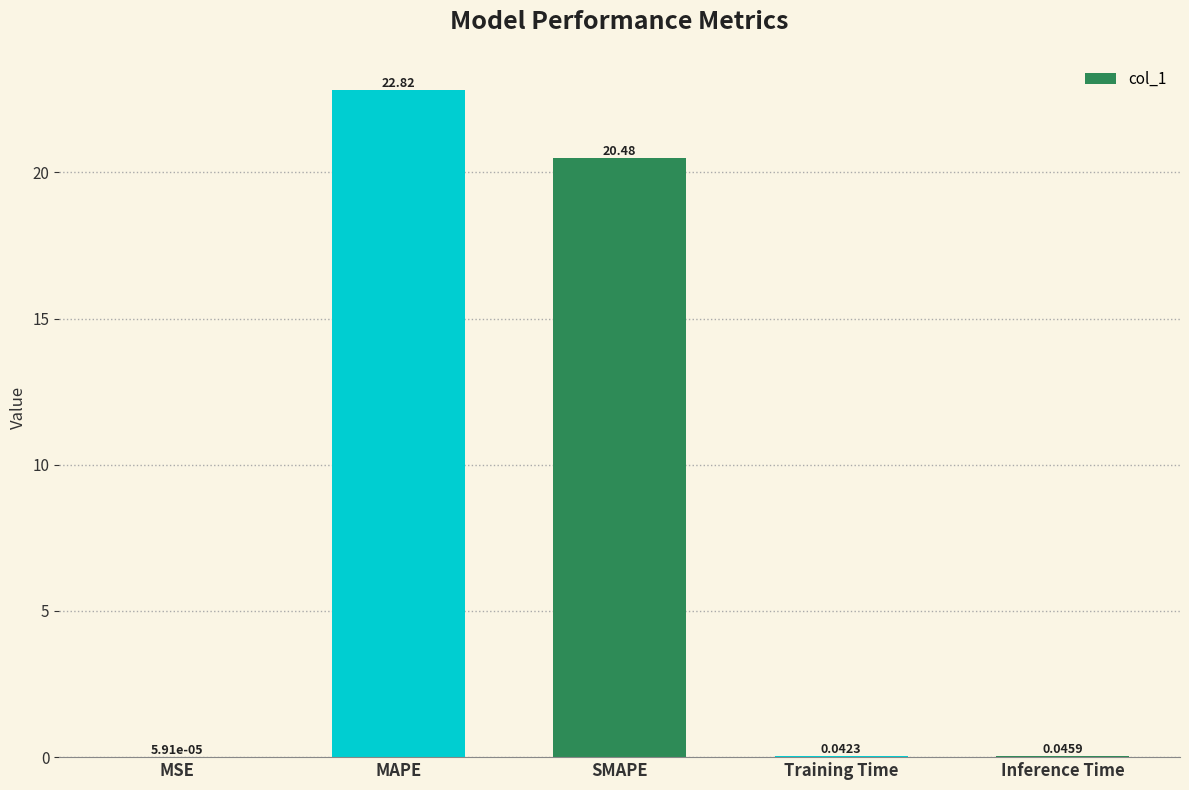

What is the sum of all values?

43.4